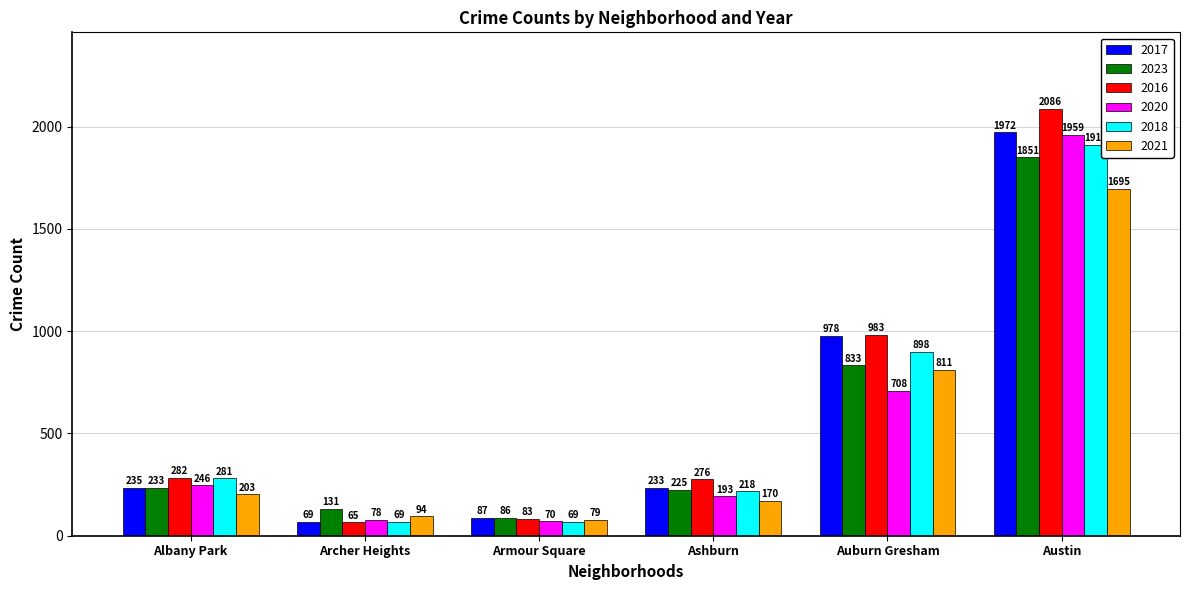

What is the difference between the 2016 values at Albany Park and Auburn Gresham?

701